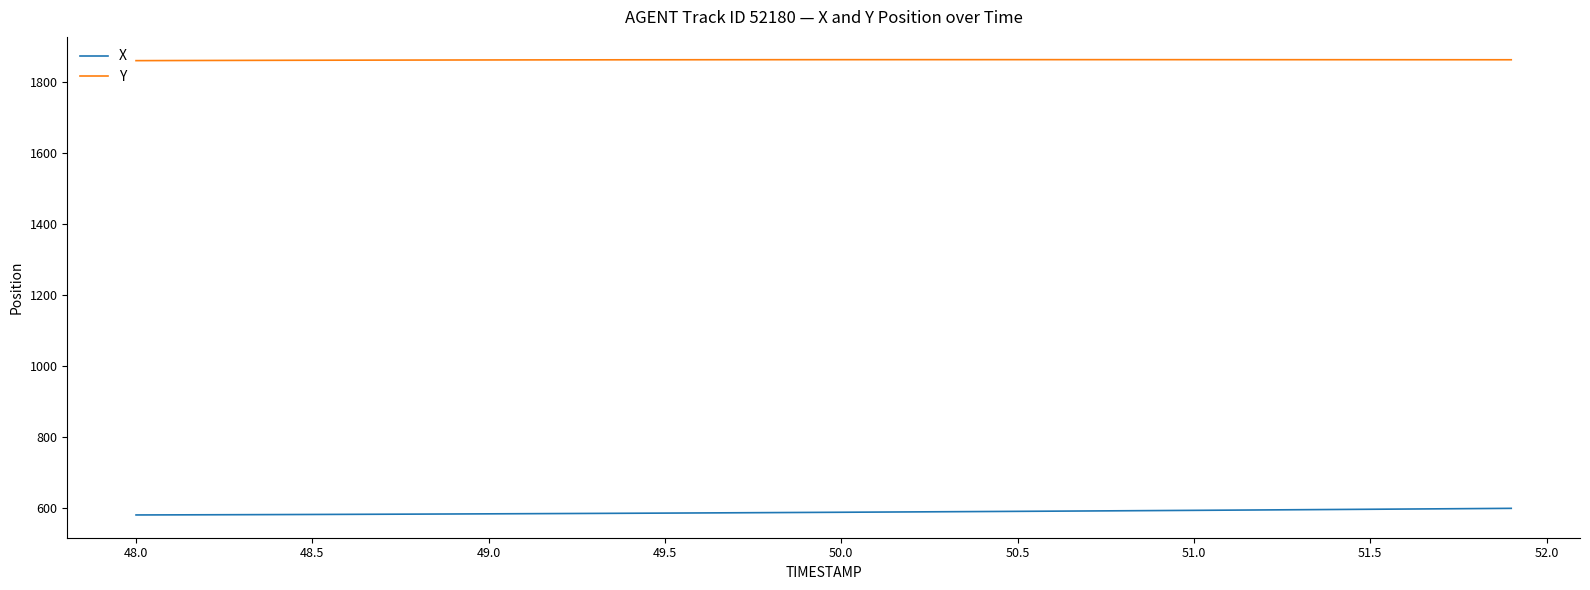

What is the minimum value for X?

580.9